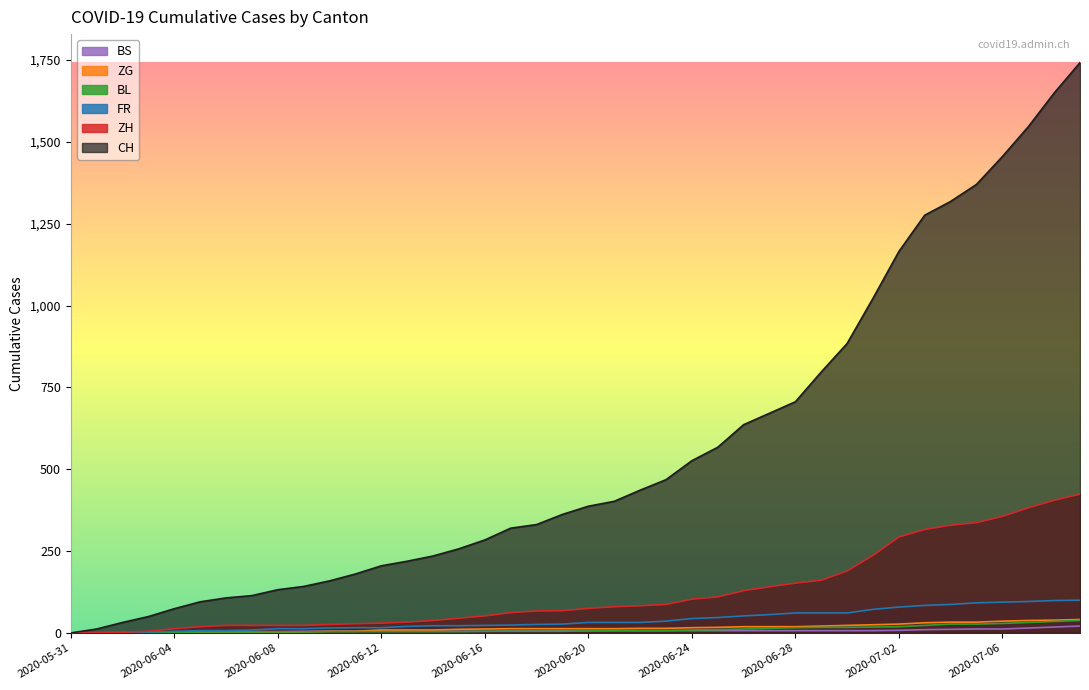

What is the sum of the ZG values at 2020-06-21 and 2020-06-07?

13